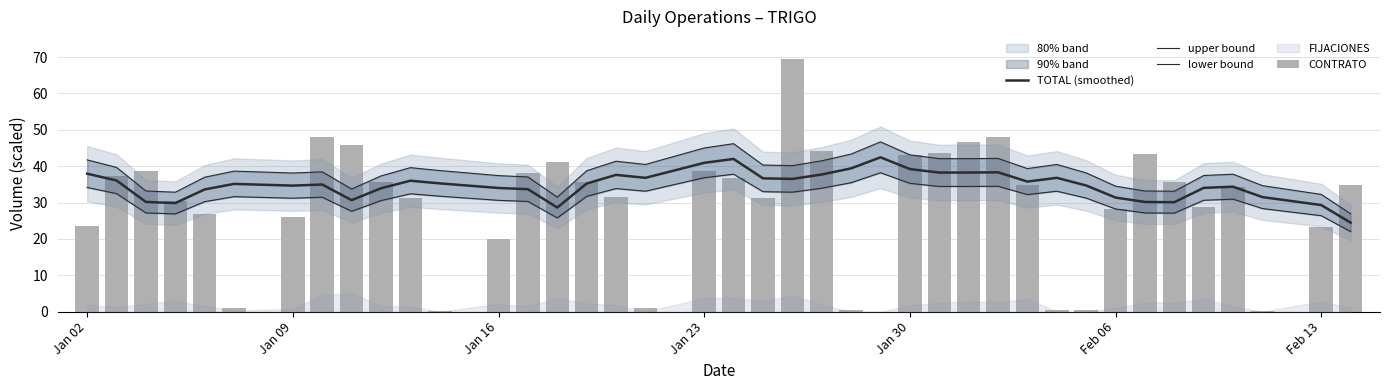

What is the difference between the maximum and minimum values in the CONTRATO series?

69.4